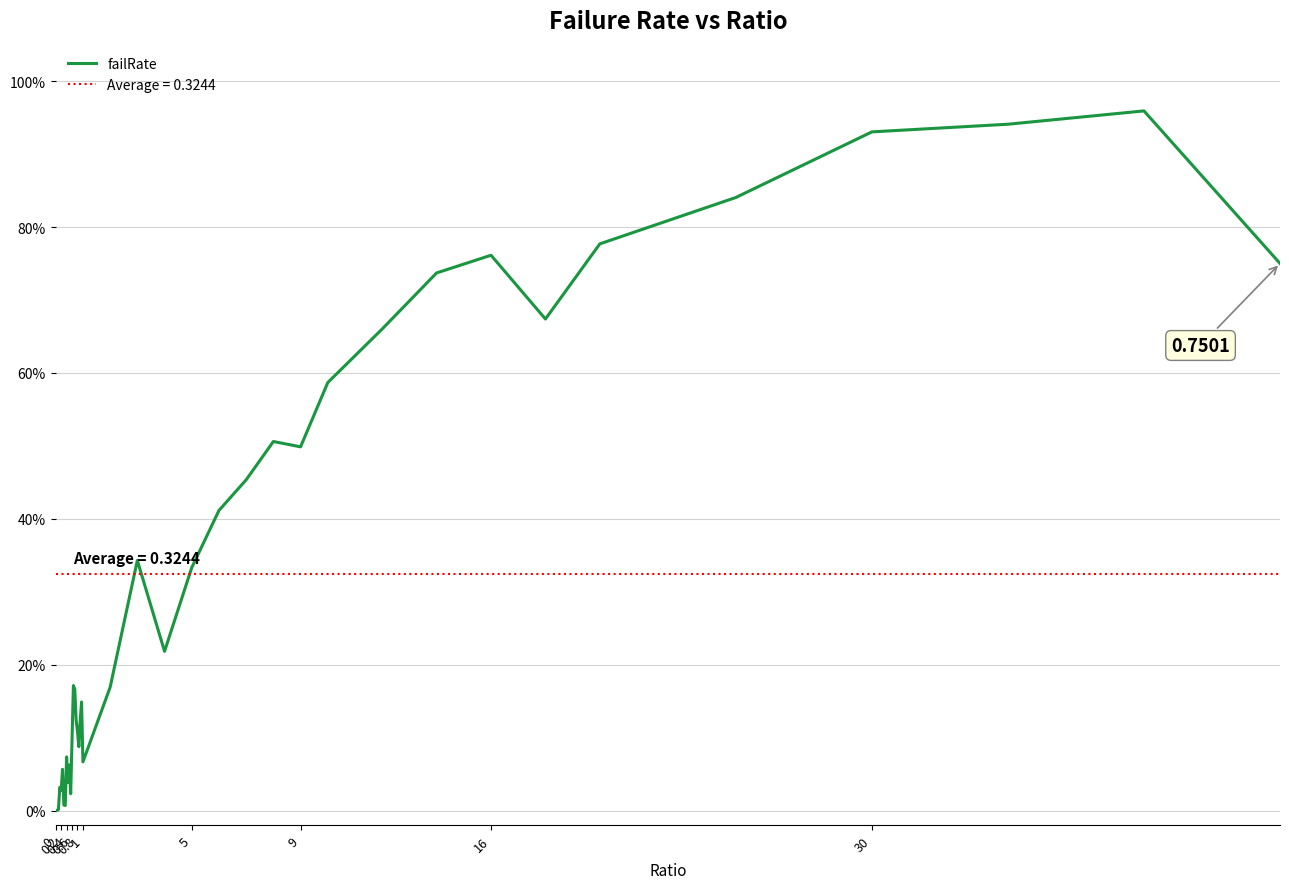

How many data points are above 0?

39